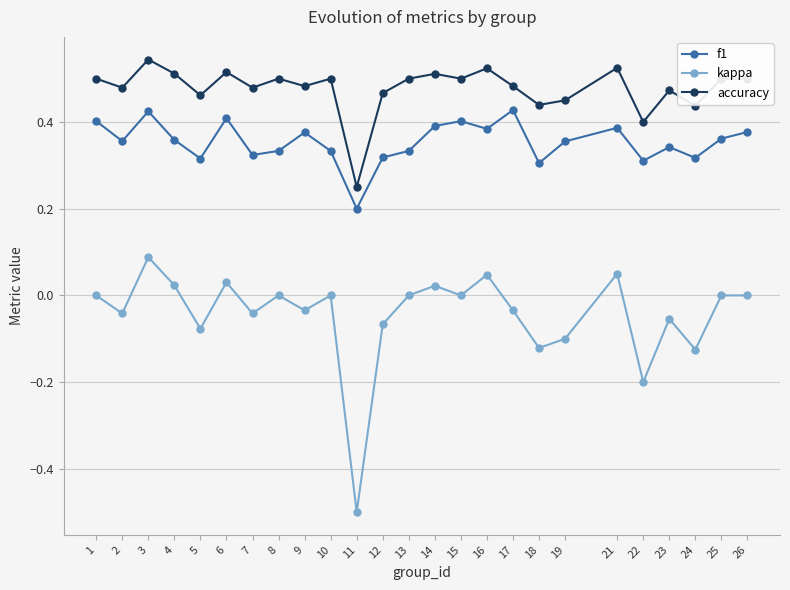

How many lines are shown in the chart?

3